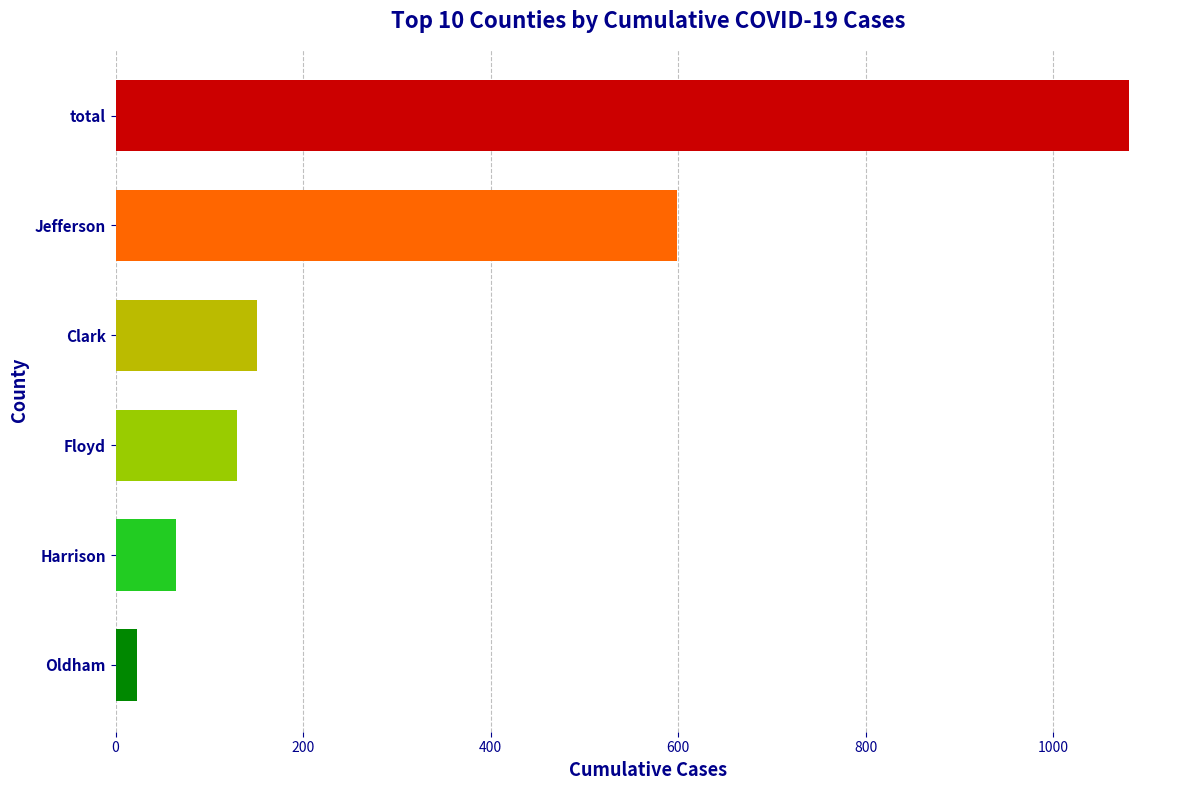

Count the number of data series in this chart.

1